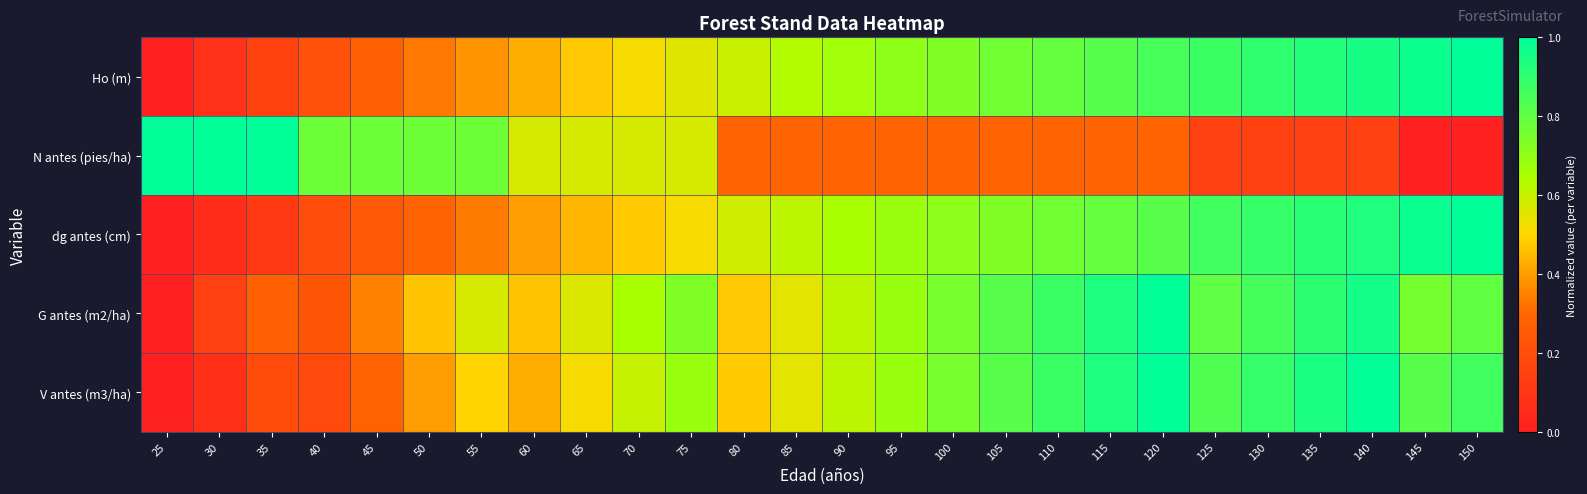

What is the greatest value displayed?

1.0